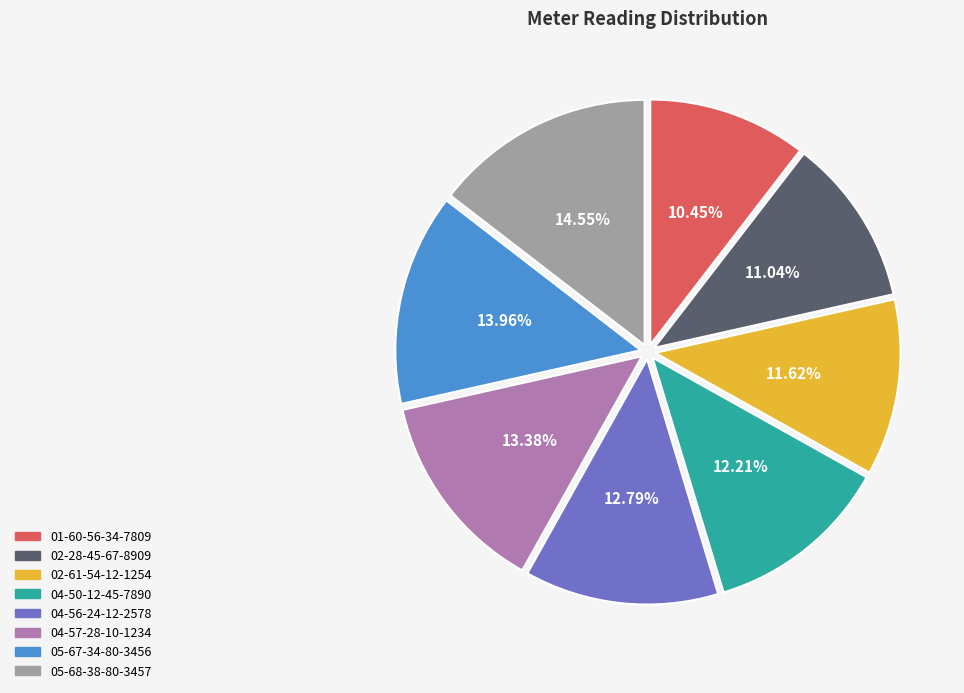

To the nearest percent, what is the combined percentage of 04-50-12-45-7890 and 02-61-54-12-1254?

24%